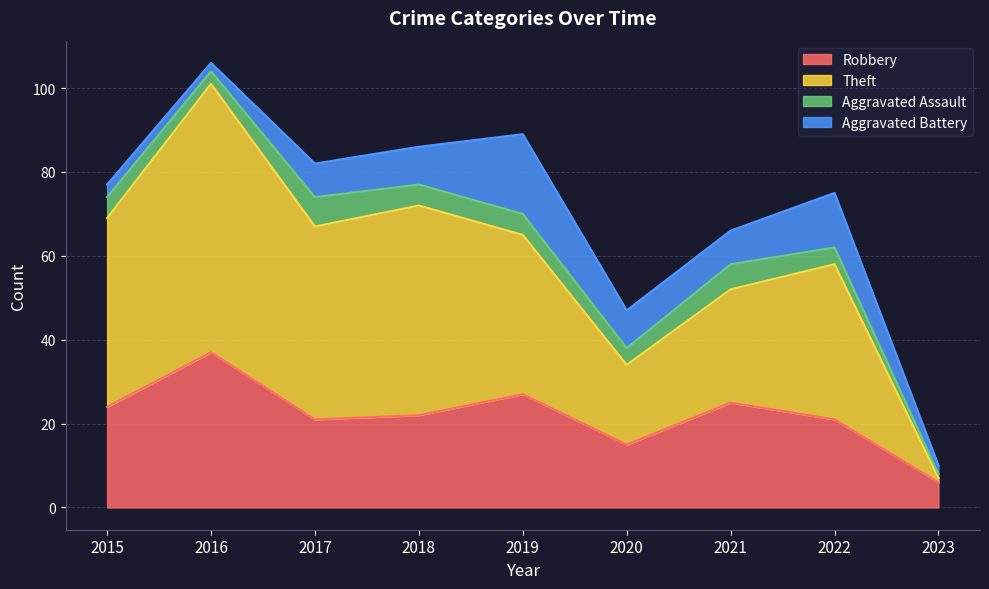

What is the value of the Theft point at the 3rd from the left?

67